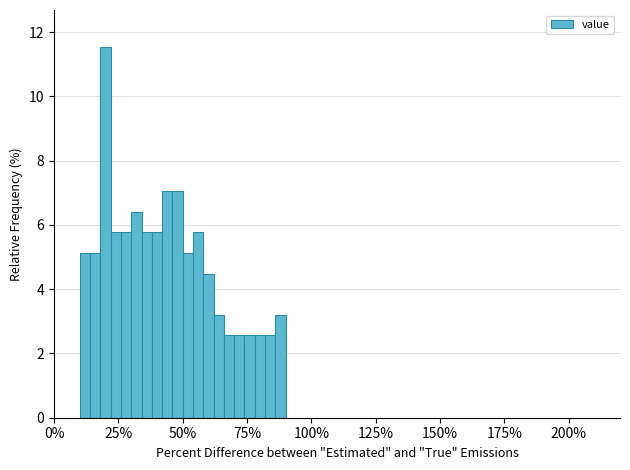

Read against the x-axis, roughly where is the centre of the tallest bar?

20